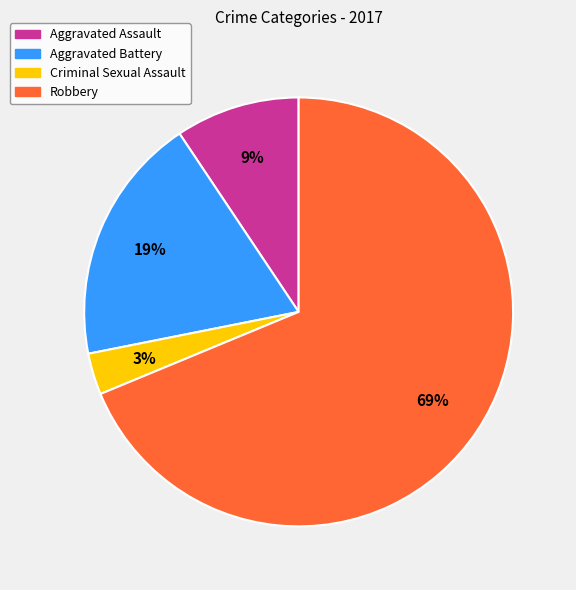

Is the sum of Criminal Sexual Assault and Aggravated Assault greater than half?

No